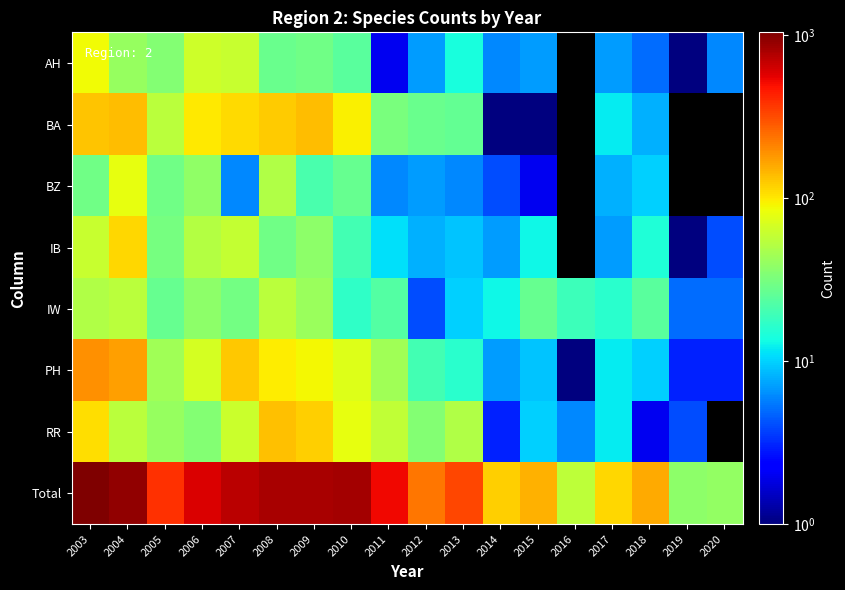

List the series in order of their peak value, highest first.

Total, PH, BA, RR, IB, AH, BZ, IW